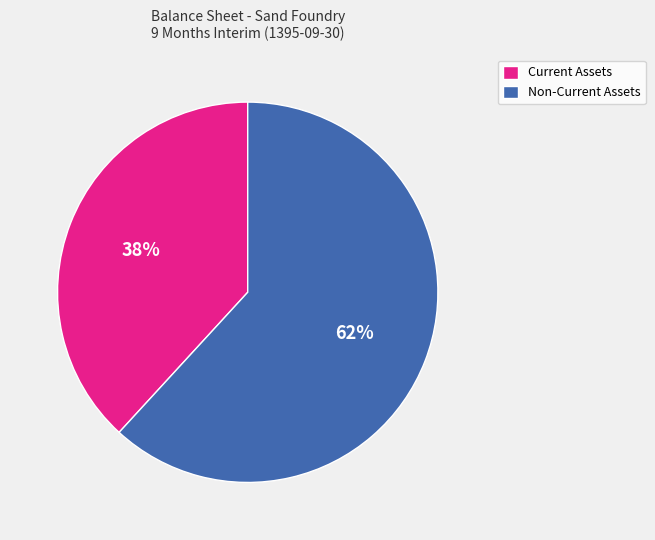

Does any single category account for the majority?

Yes